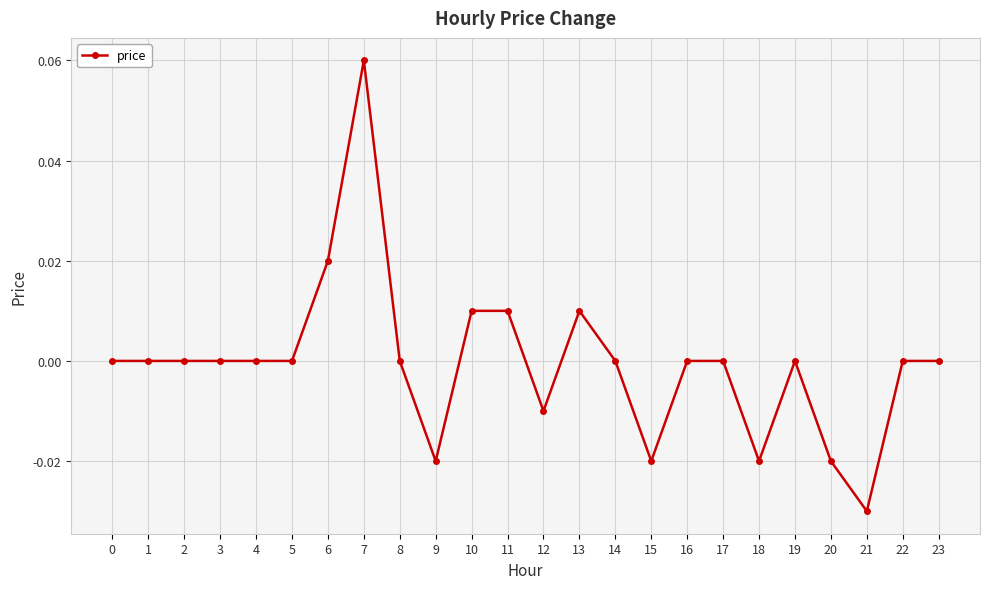

The chart shows a value of 0.1 at 3. True or false?

False